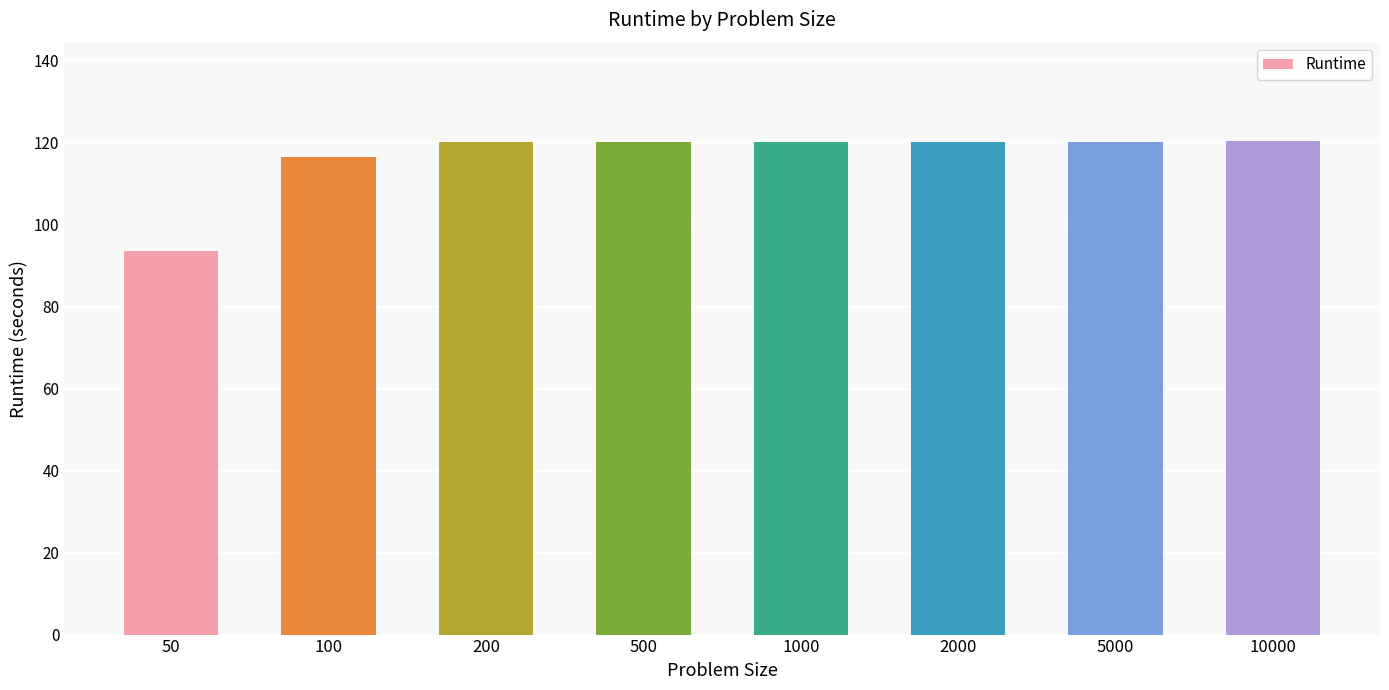

What is the ratio of the value at 1000 to the value at 500?

1.0